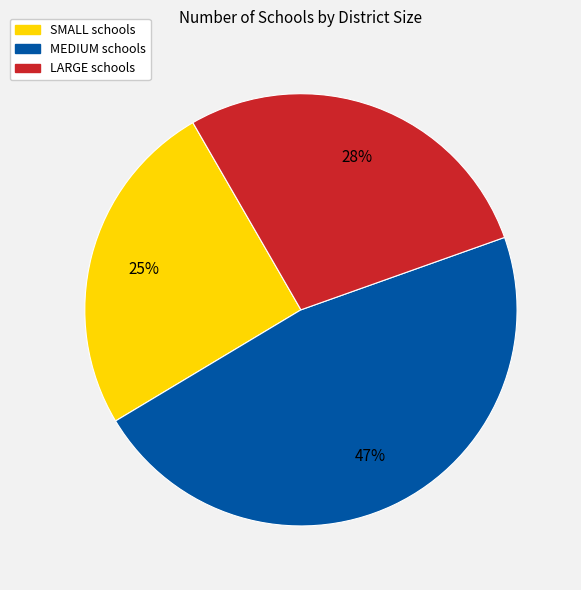

Is the sum of SMALL and MEDIUM greater than half?

Yes